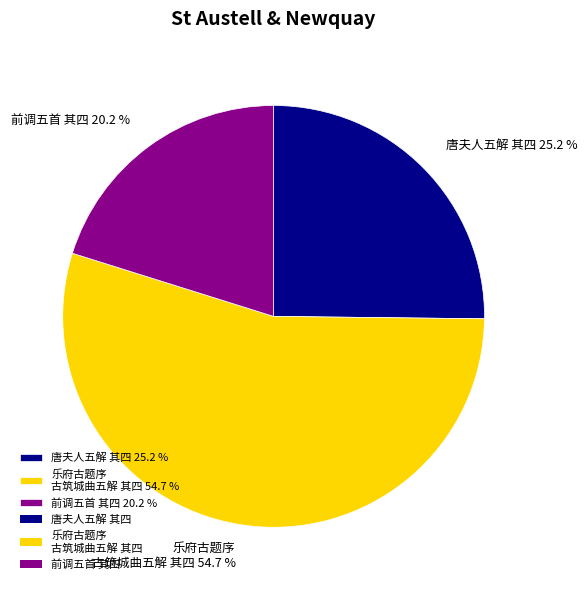

Combined, do 前调五首 其四 20.2 % and 唐夫人五解 其四 25.2 % account for over 50%?

No